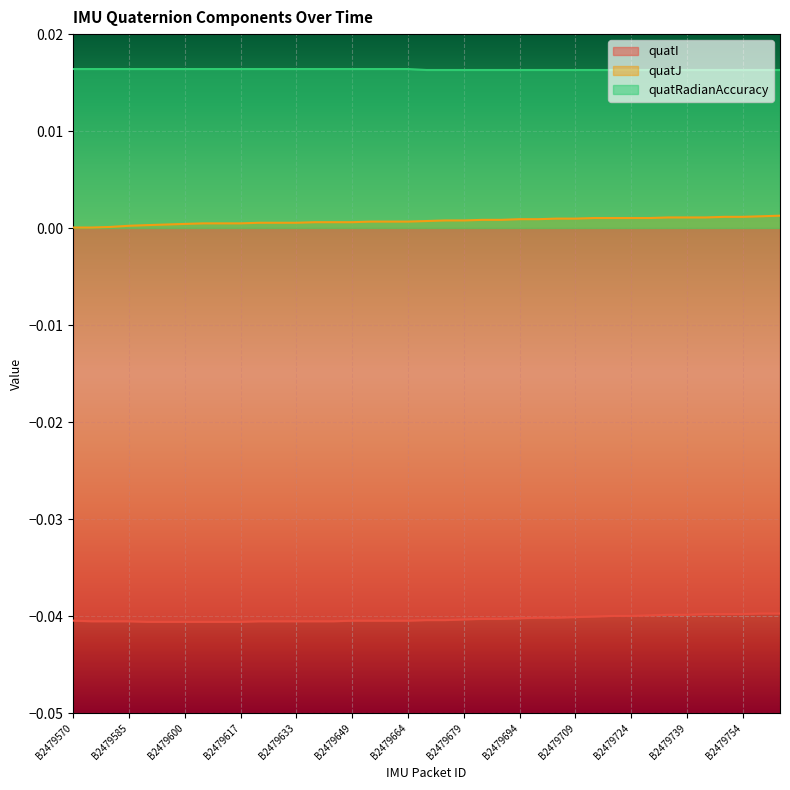

Which series has the largest range (max minus min)?

quatJ